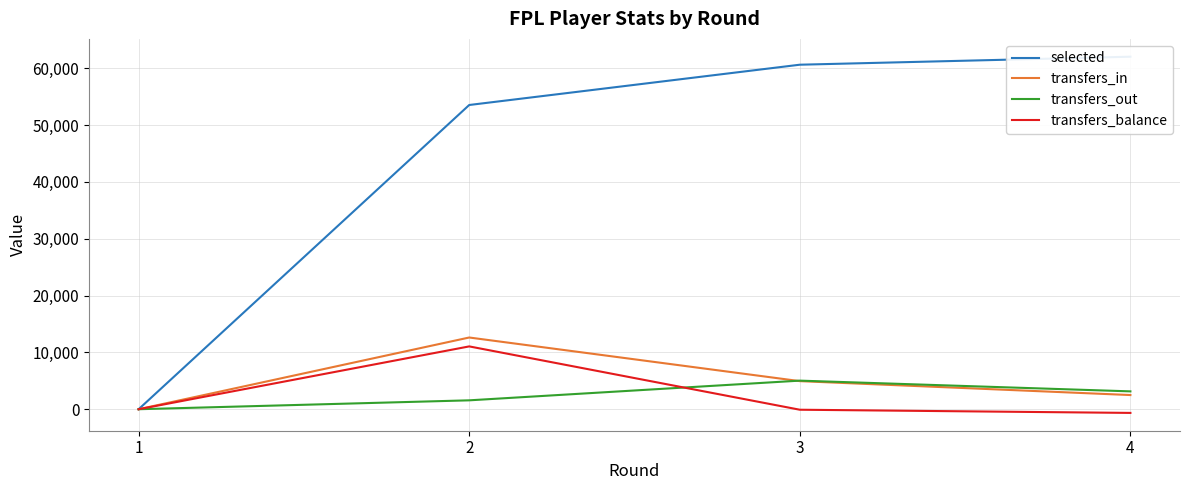

True or false: transfers_in and transfers_balance cross at least once.

False